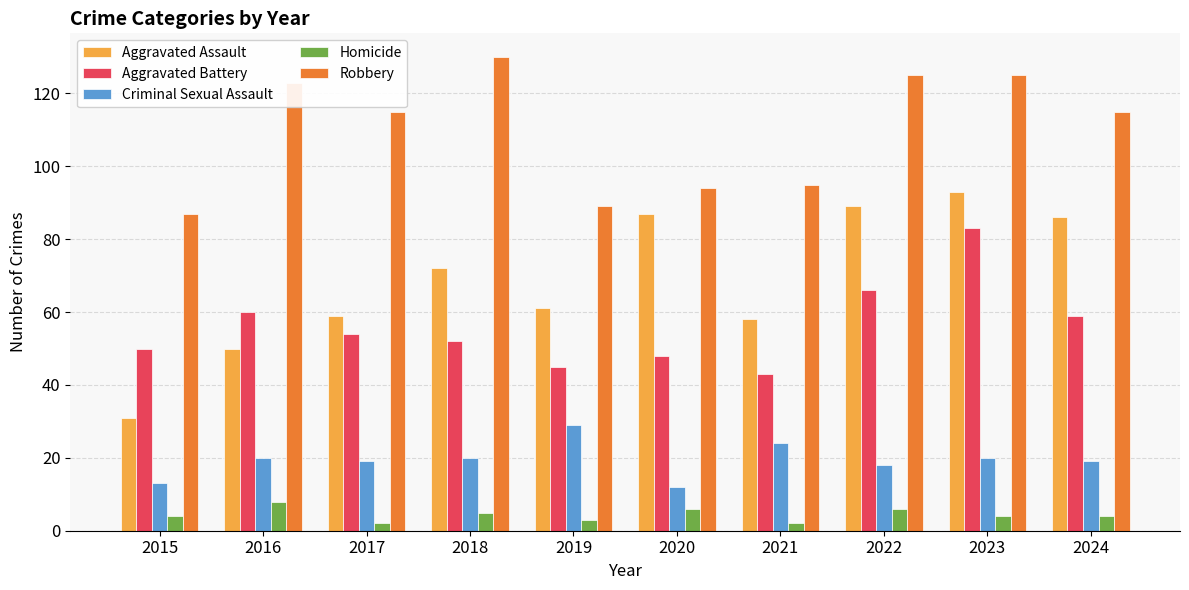

Is it true that Criminal Sexual Assault equals 20 at 2018?

True